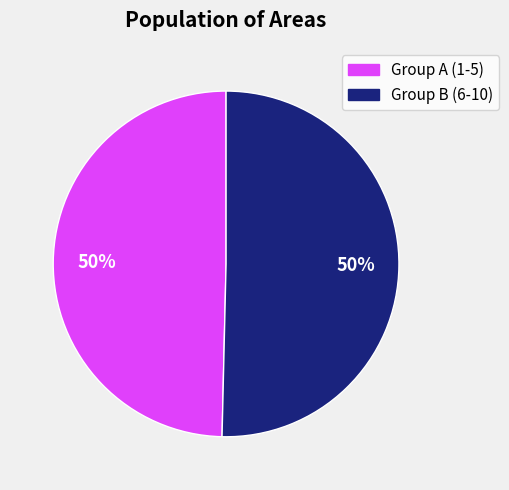

To the nearest percent, what is the average slice percentage?

50%